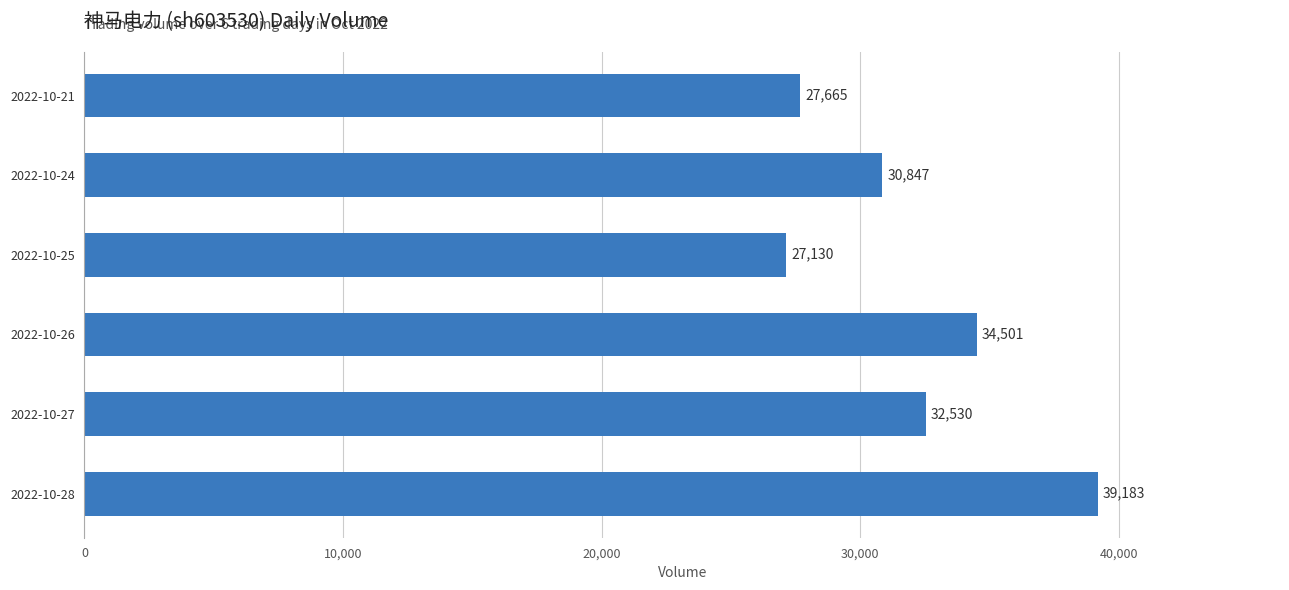

What value does the data have at 2022-10-28?

39183